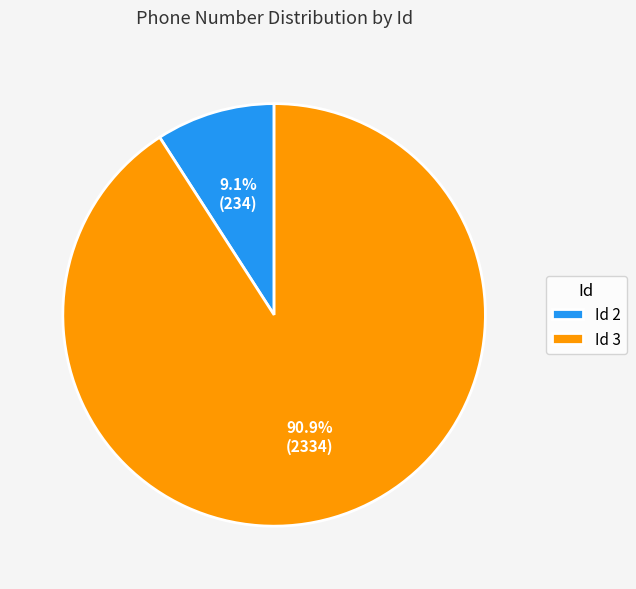

Combined, do Id 2 and Id 3 account for over 50%?

Yes